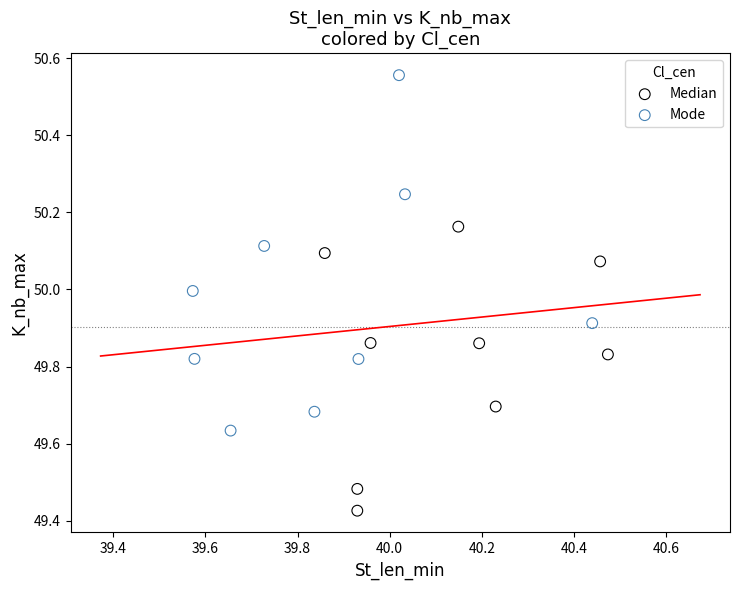

What are all the series names shown in the legend?

Median, Mode